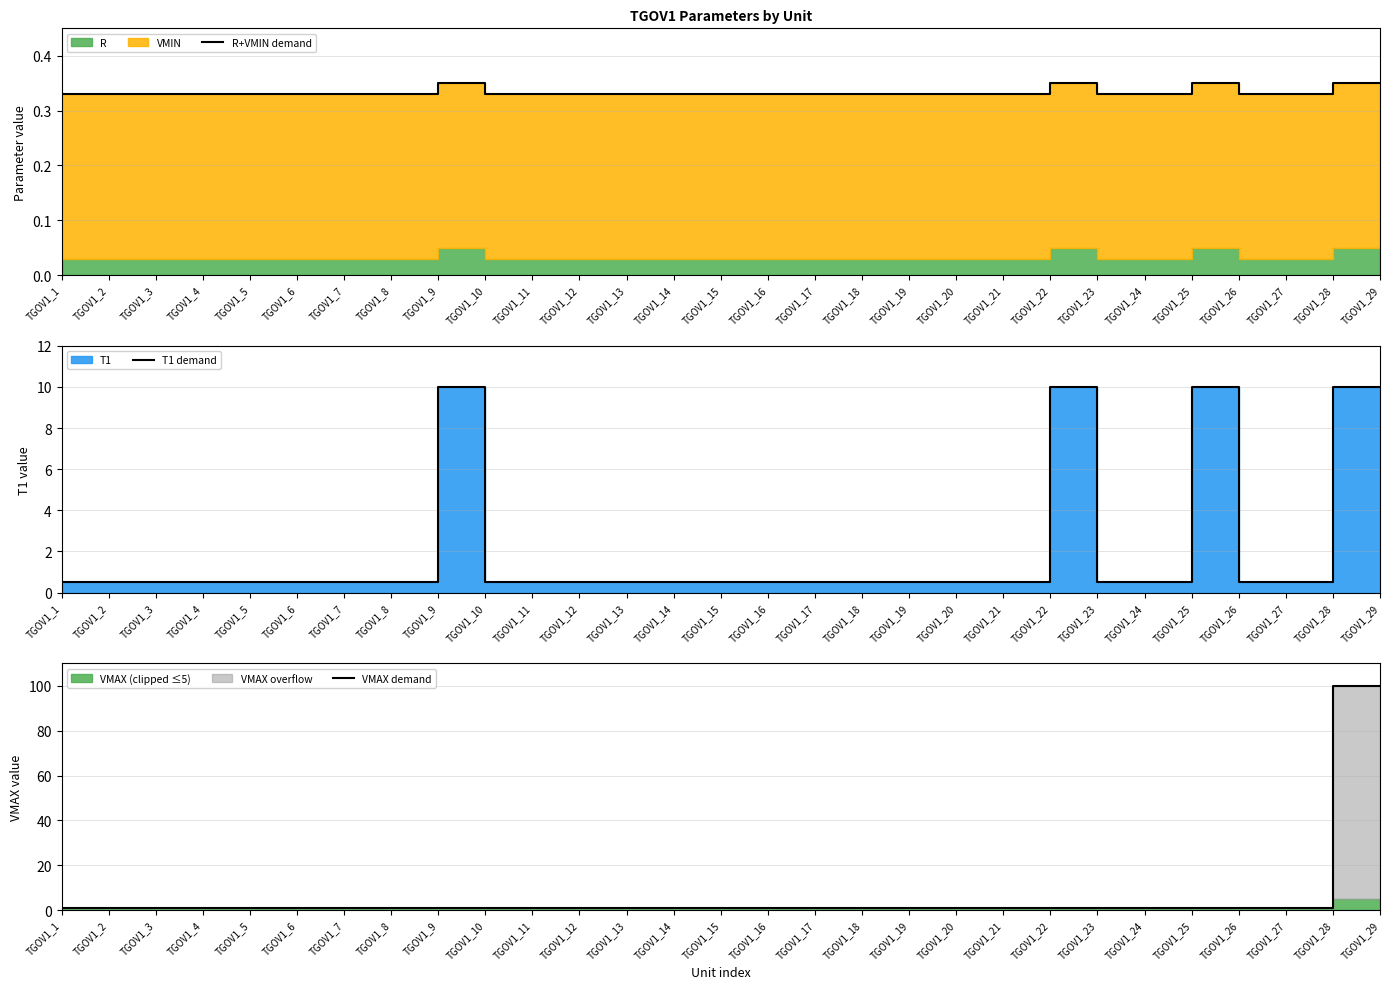

Which series has the largest total across all categories?

VMAX demand